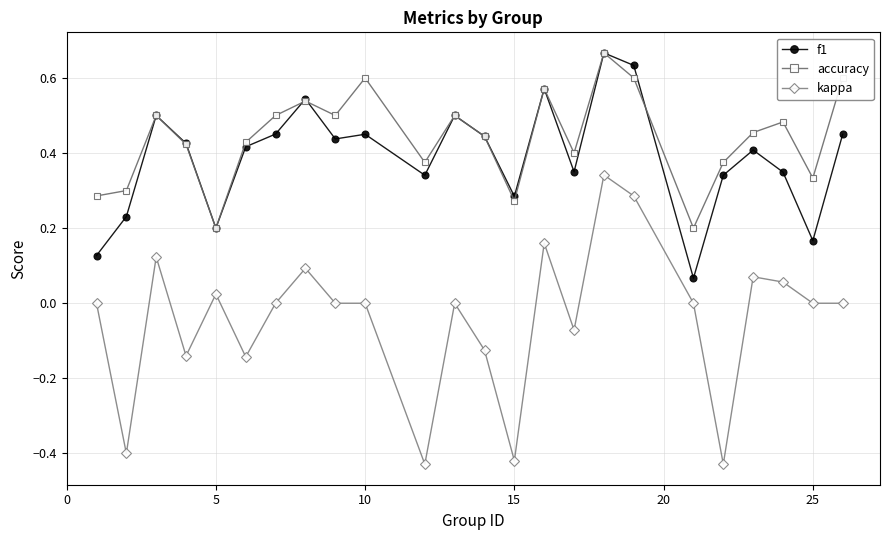

True or false: kappa and accuracy intersect in this chart.

False